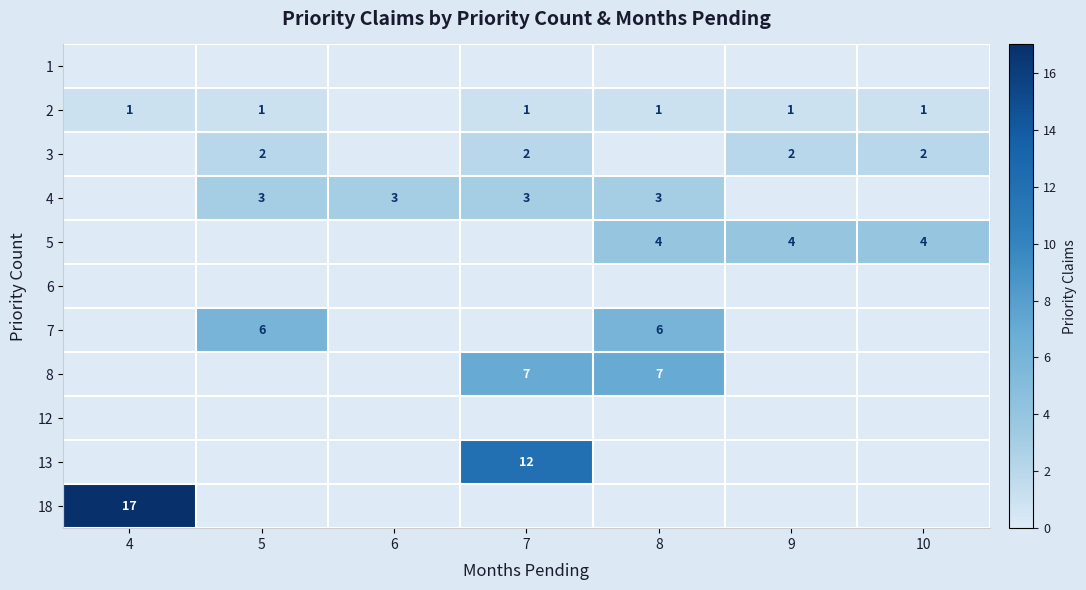

What is the sum of the 8 values at 8 and 7?

14